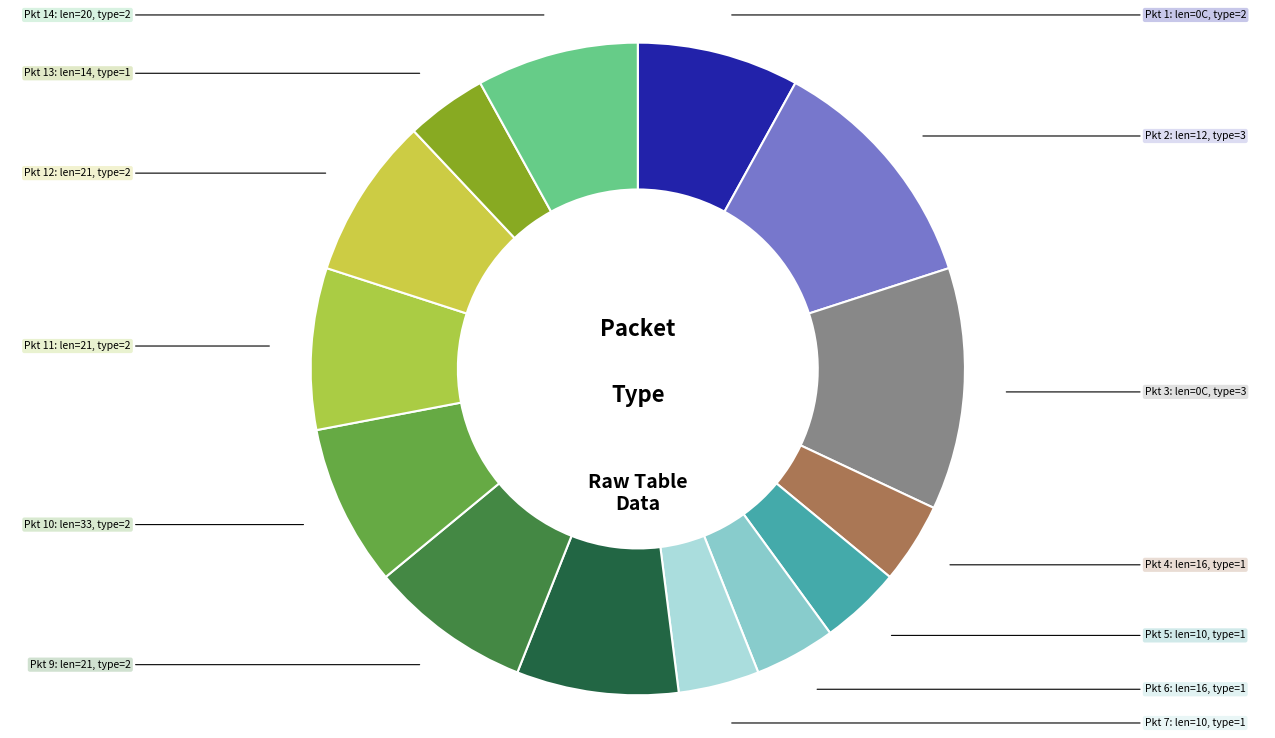

Count the number of slices in the pie.

14